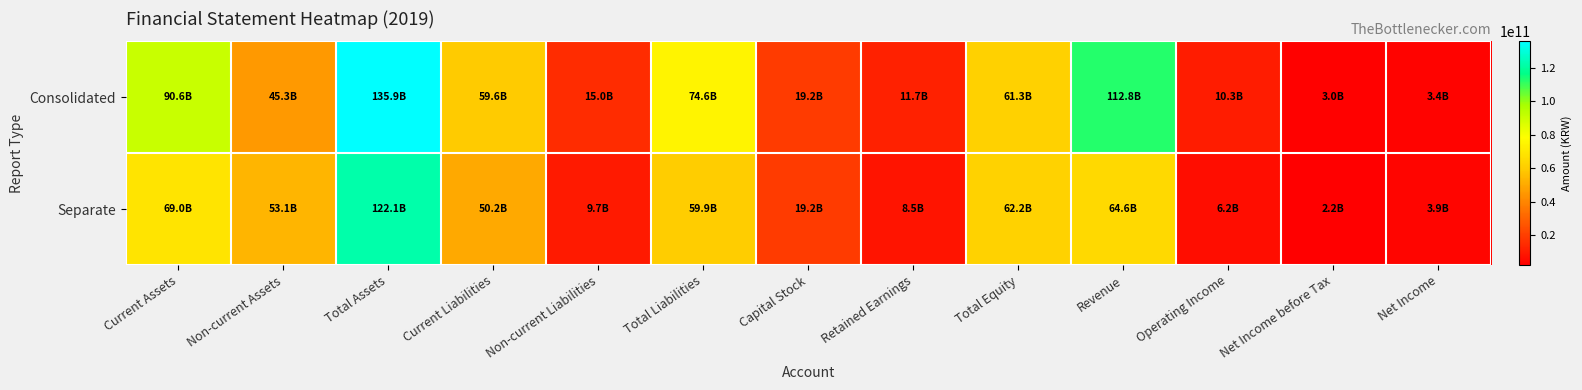

List the series in order of their peak value, lowest first.

Separate, Consolidated